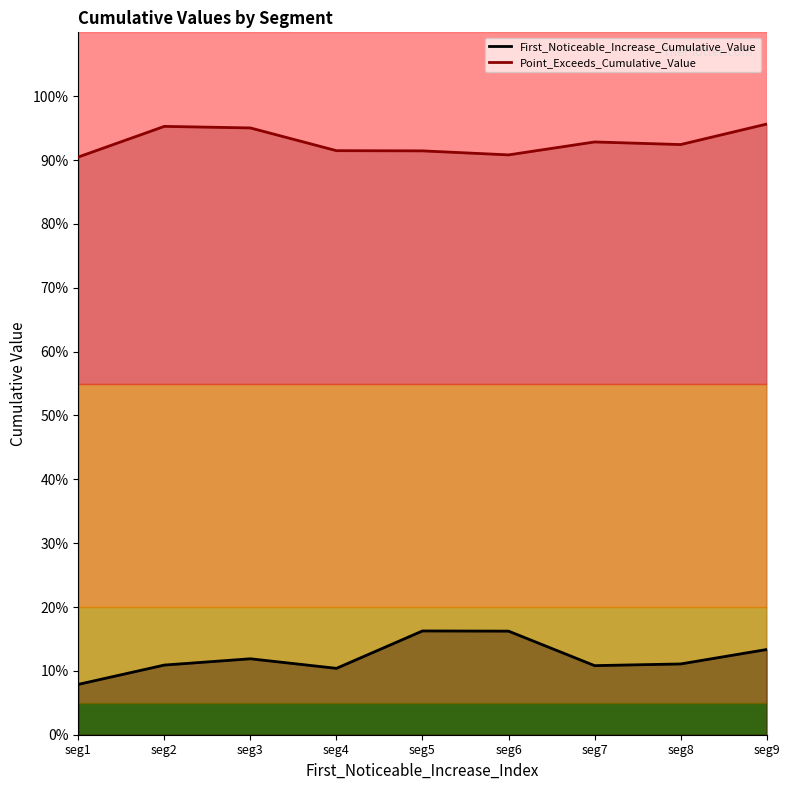

What is the minimum value for First_Noticeable_Increase_Cumulative_Value?

0.1